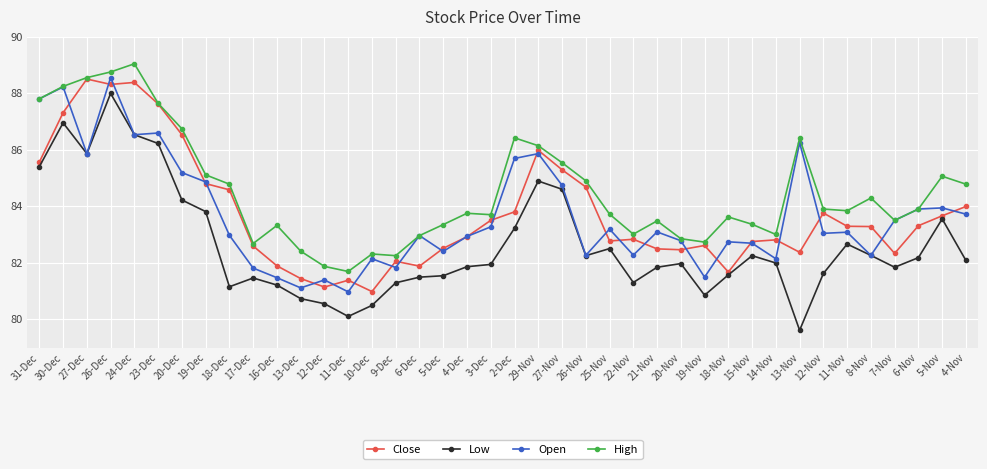

Which series has the largest range (max minus min)?

Low